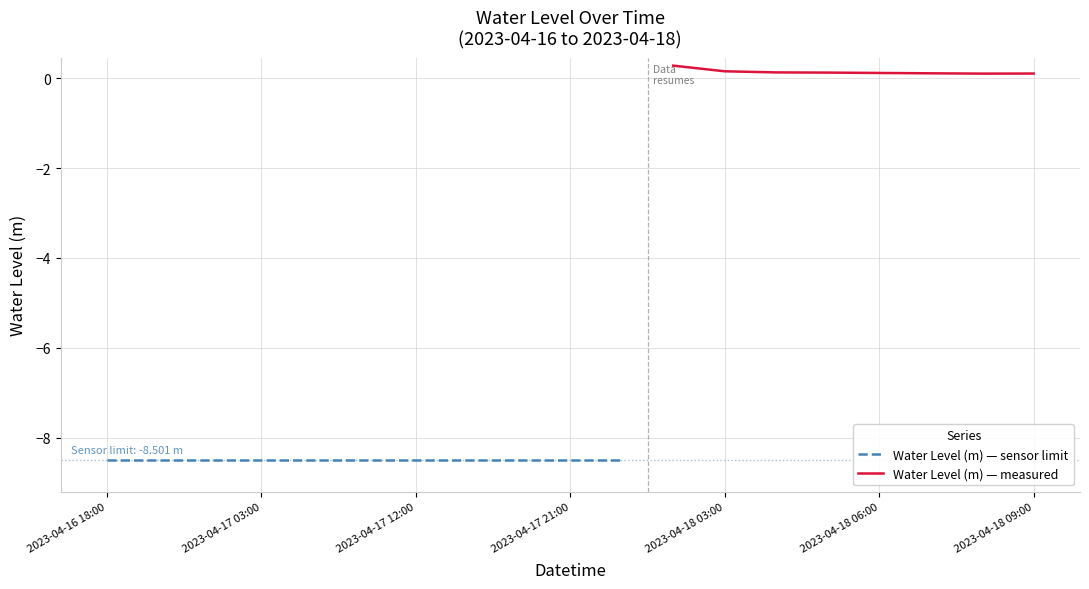

What is the approximate value at 2023-04-18 09:00?

0.1